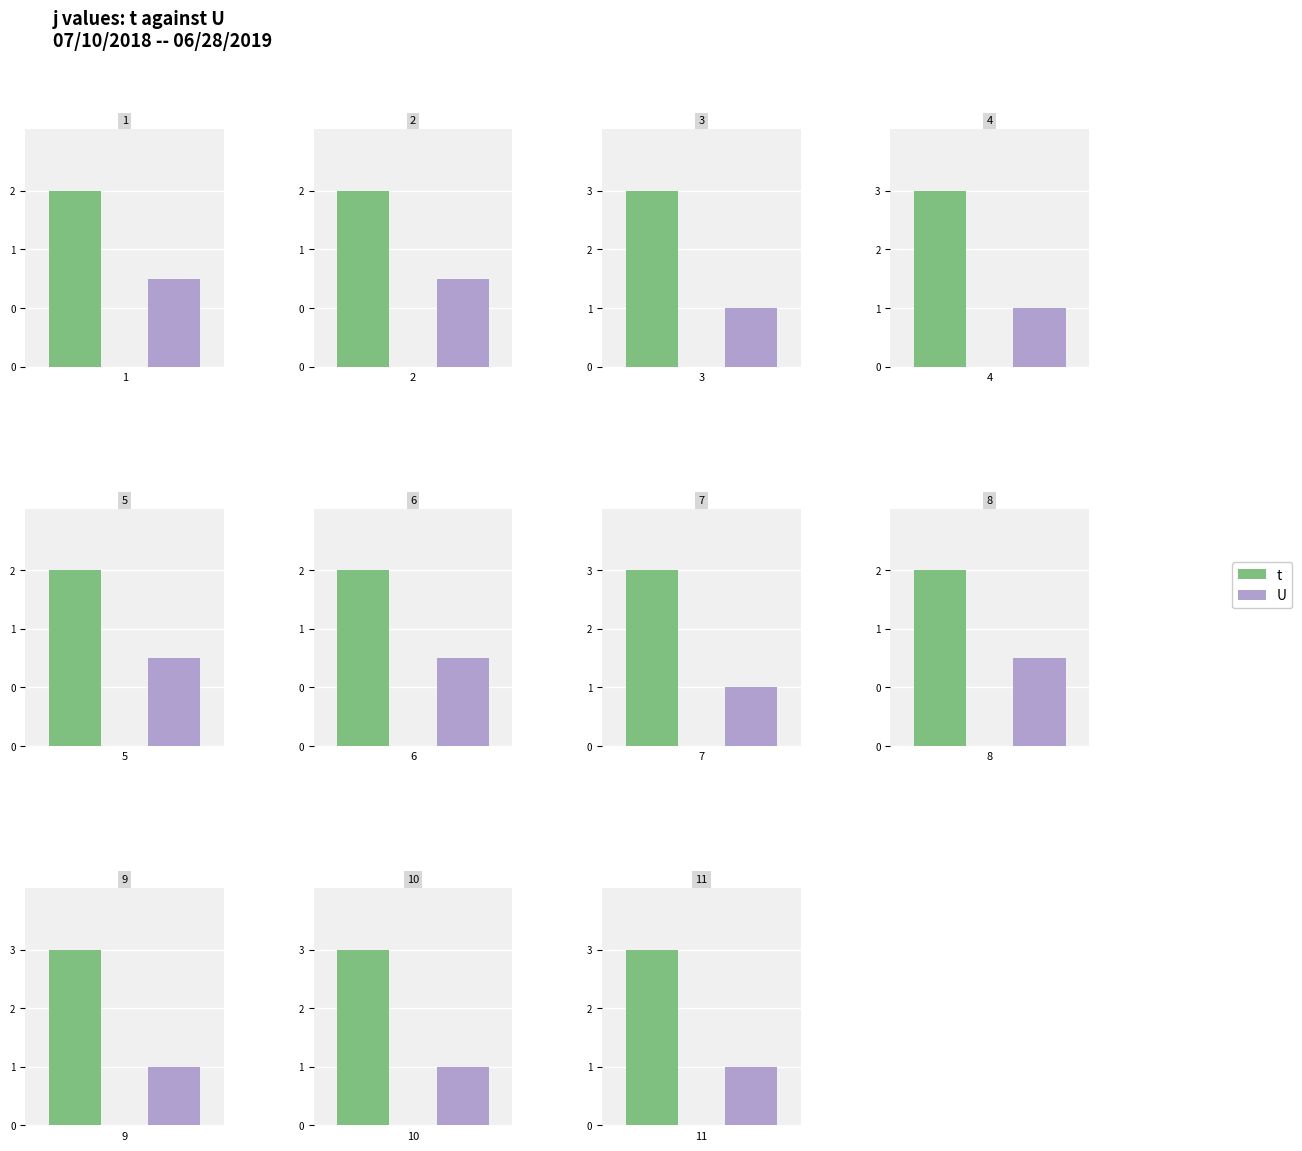

Is the value of t at 1 greater than the value of U at 2?

Yes